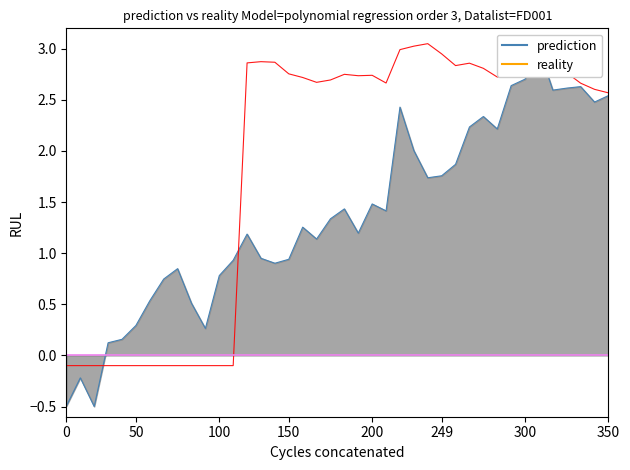

How many distinct data groups are displayed?

2